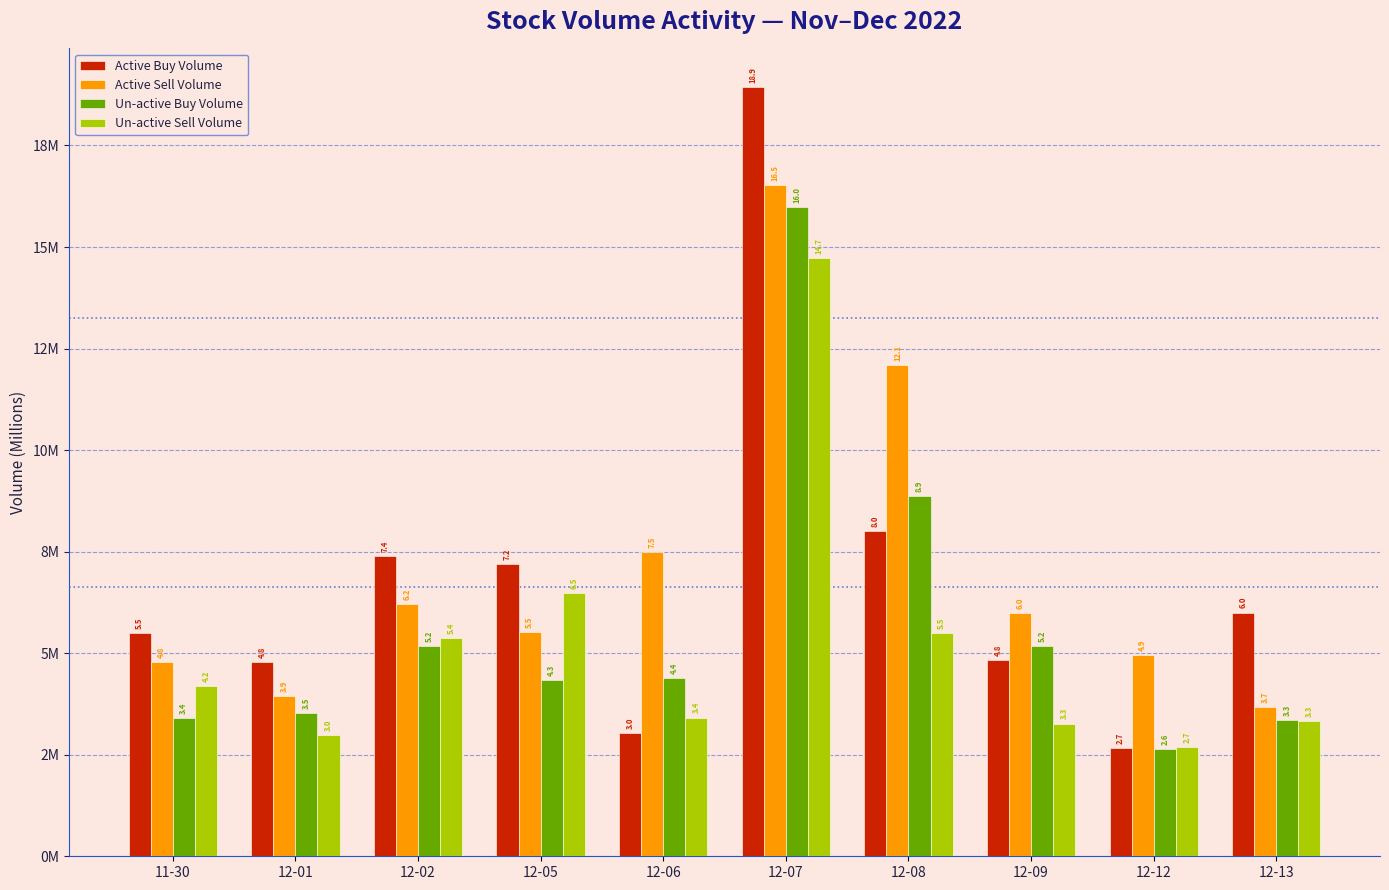

At which label does Un-active Buy Volume reach its minimum?

12-12